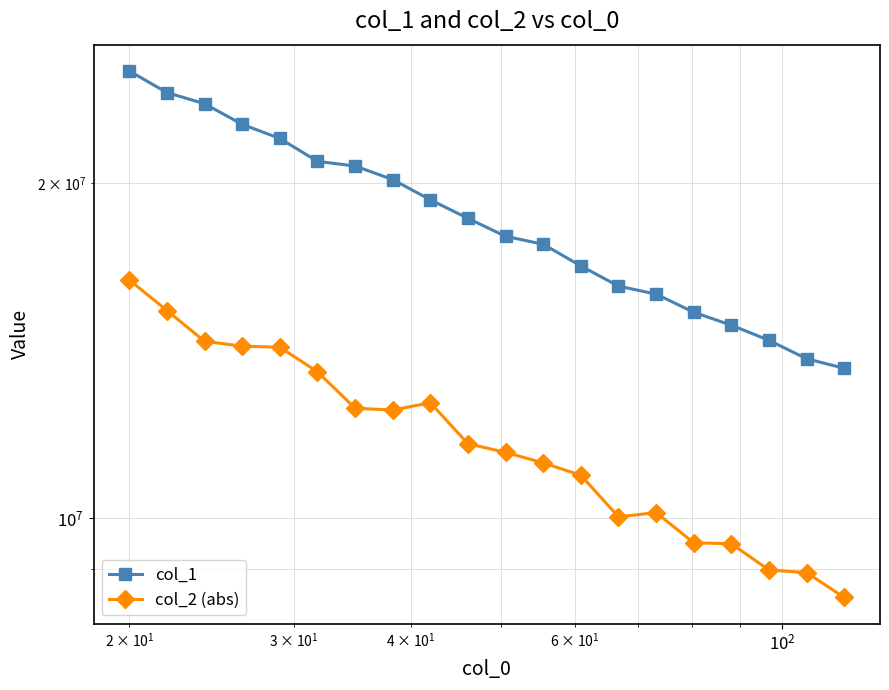

What is the average value of the col_2 (abs) series?

11841705.4